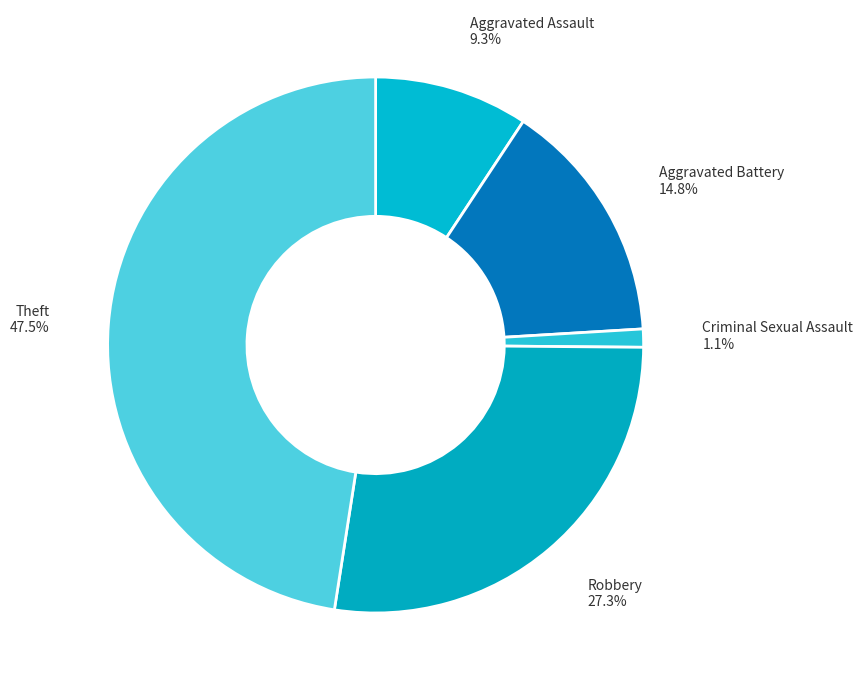

Count the number of slices in the pie.

5